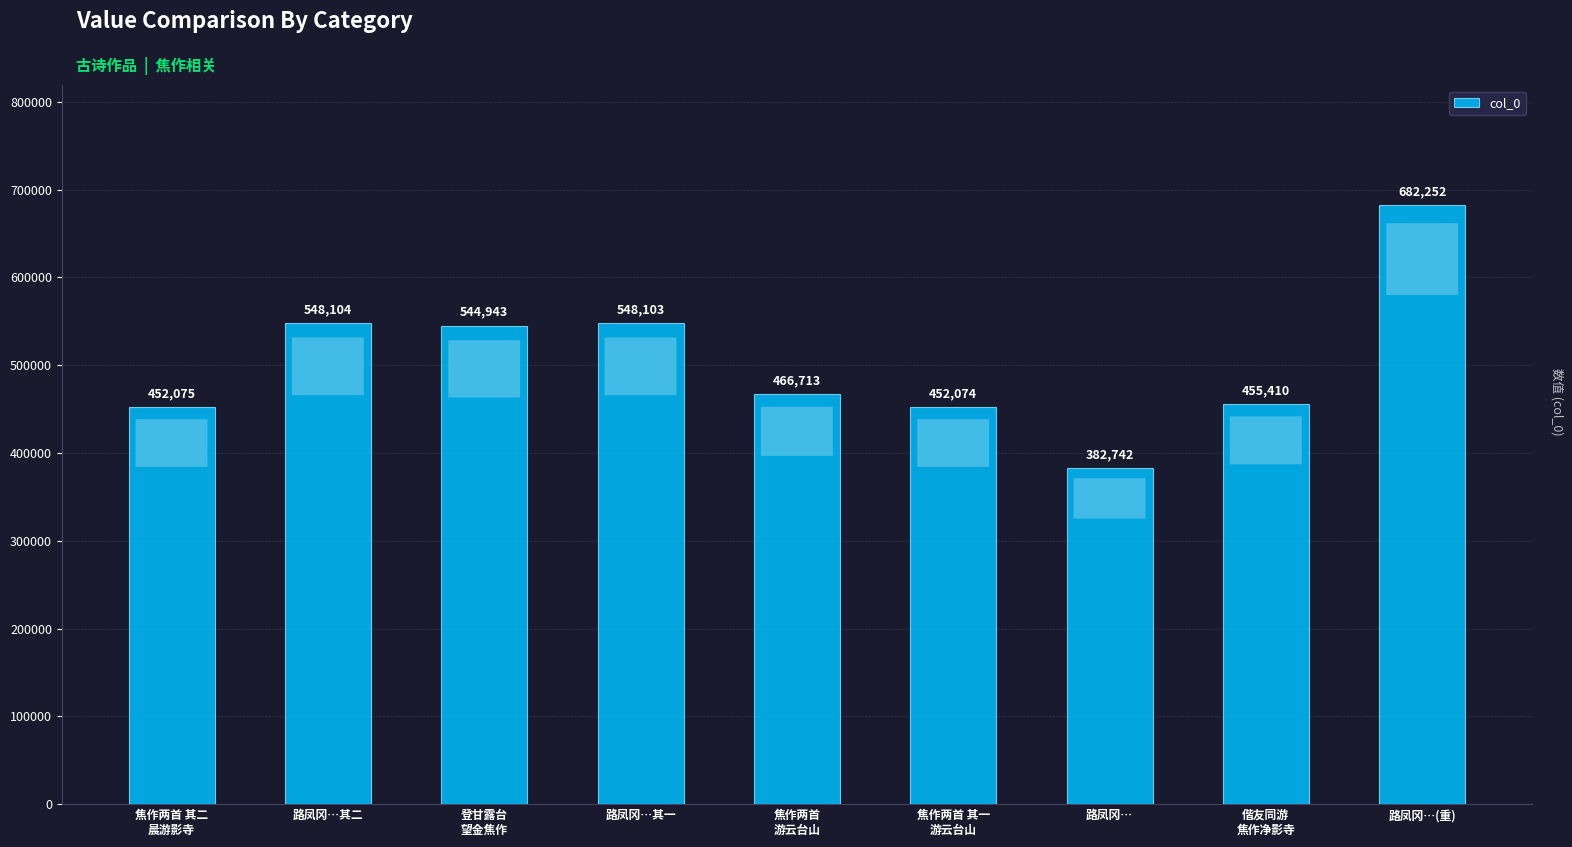

Does the chart contain any negative values?

No